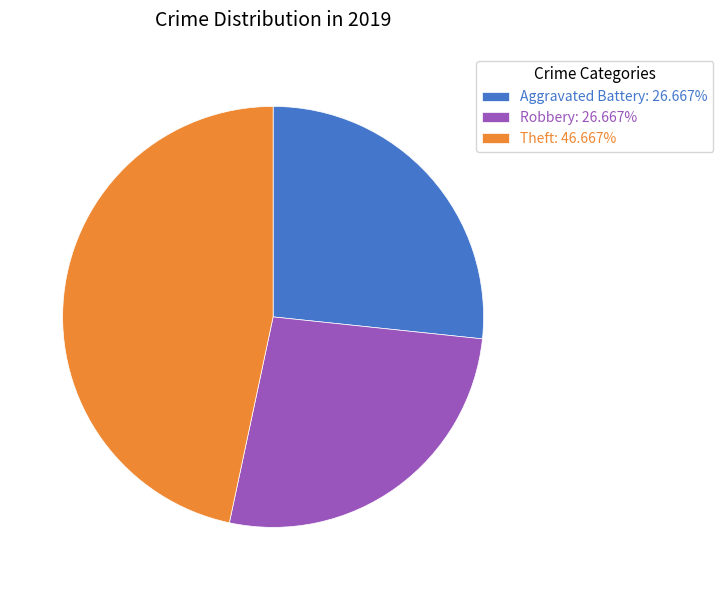

How many slices are in this pie chart?

3